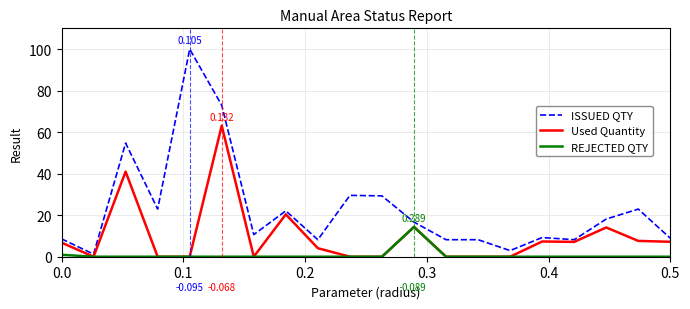

In REJECTED QTY, how many points are higher than both neighbors (excluding endpoints)?

1